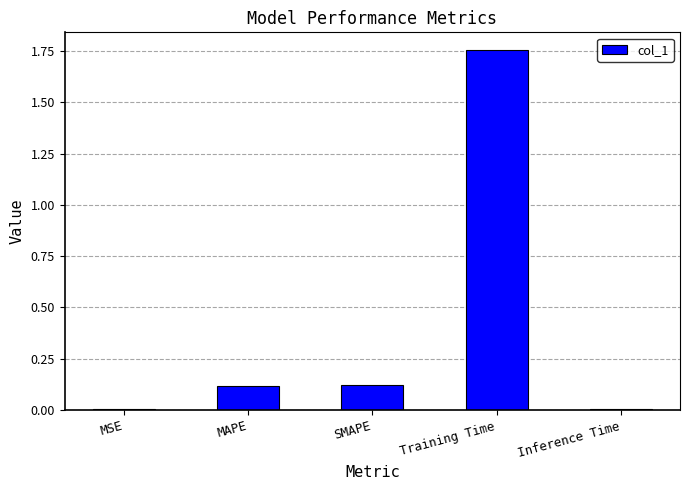

The chart shows a value of 0.1 at MAPE. True or false?

True